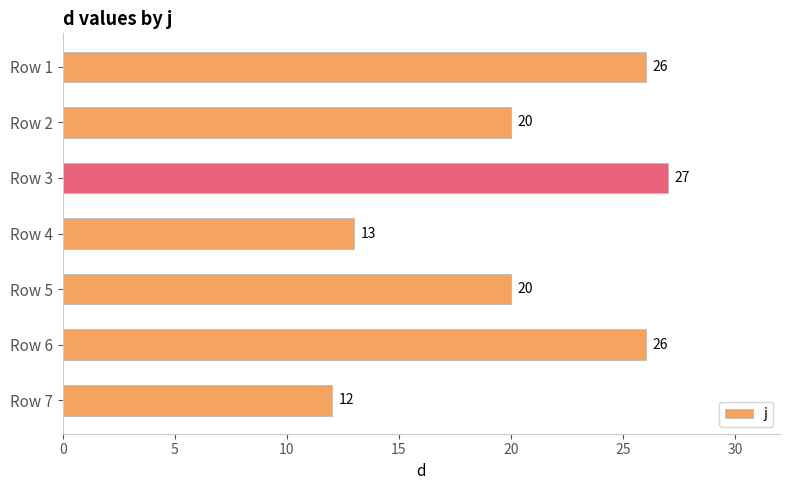

What is the ratio of the value at Row 5 to the value at Row 1?

0.8